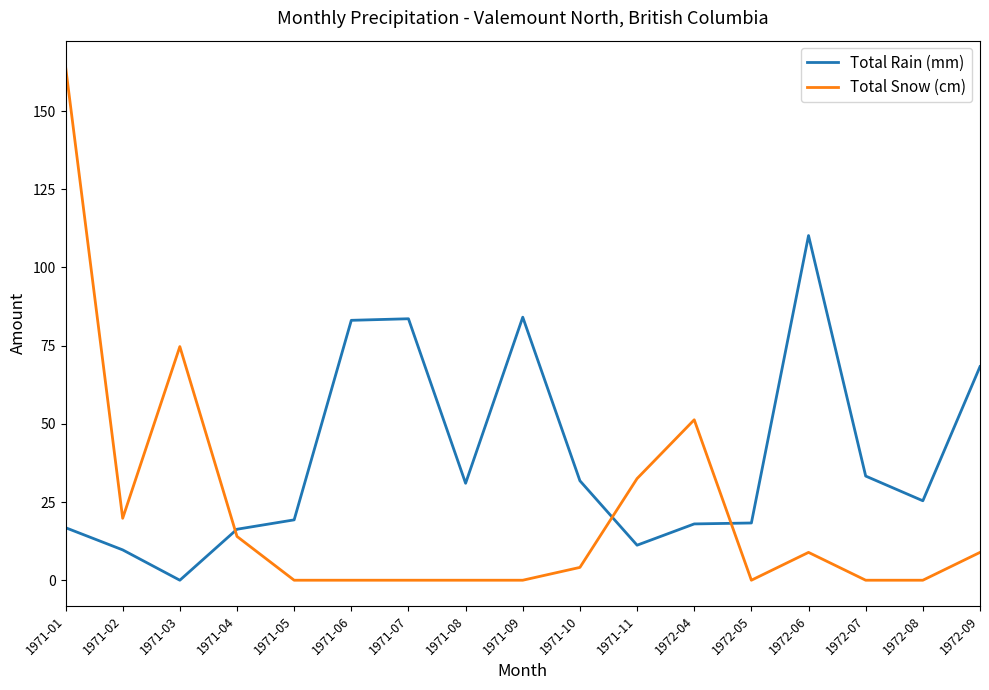

Is the value of Total Rain (mm) at 1971-06 greater than the value of Total Snow (cm) at 1972-08?

Yes